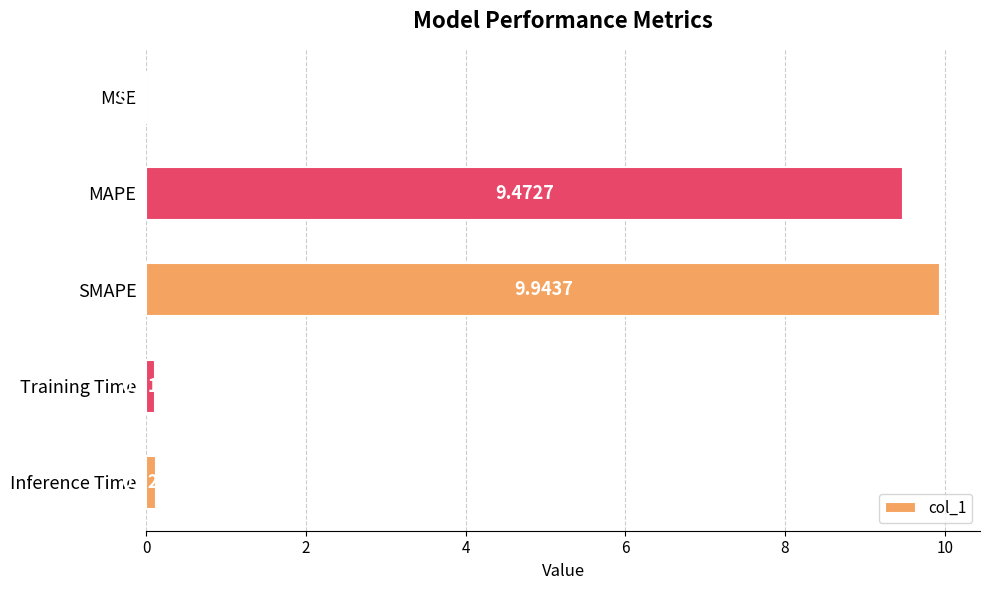

Between MAPE and Training Time, which is larger?

MAPE